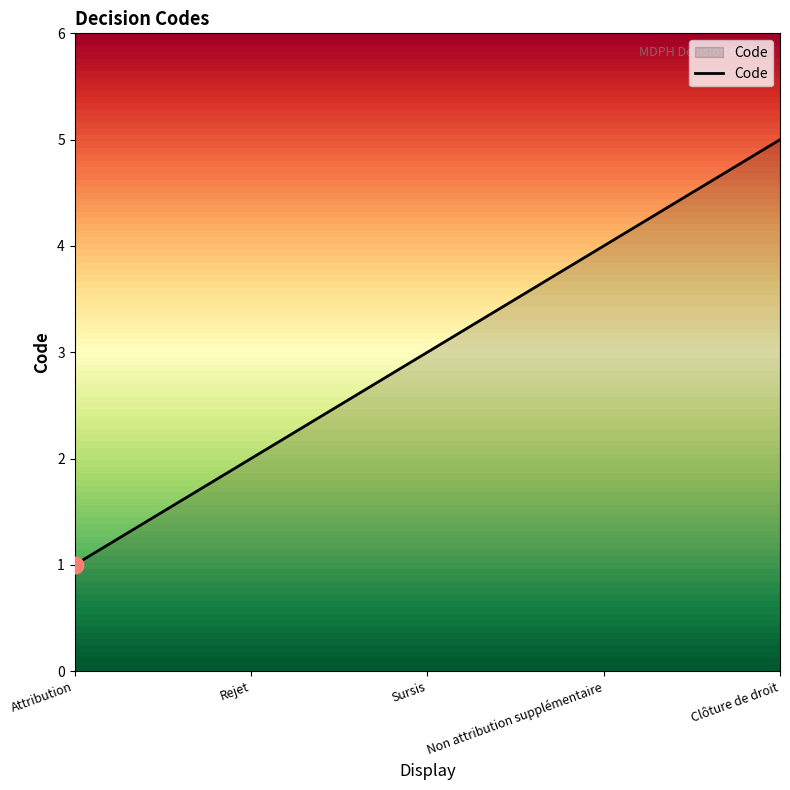

At which label is the value closest to 3?

Sursis